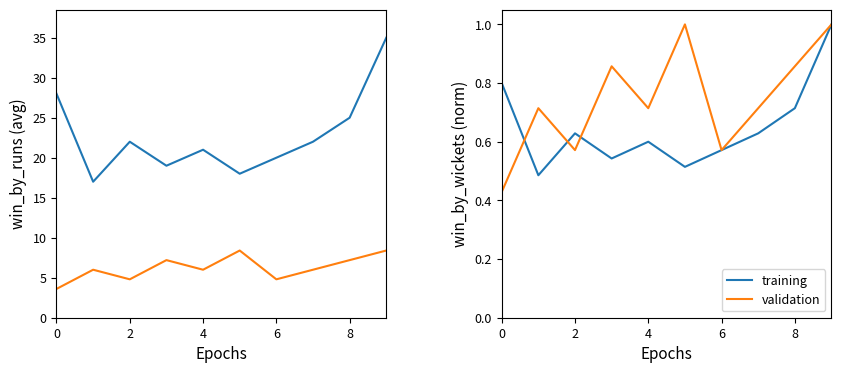

True or false: validation has a value of 1.0 at 2.

False